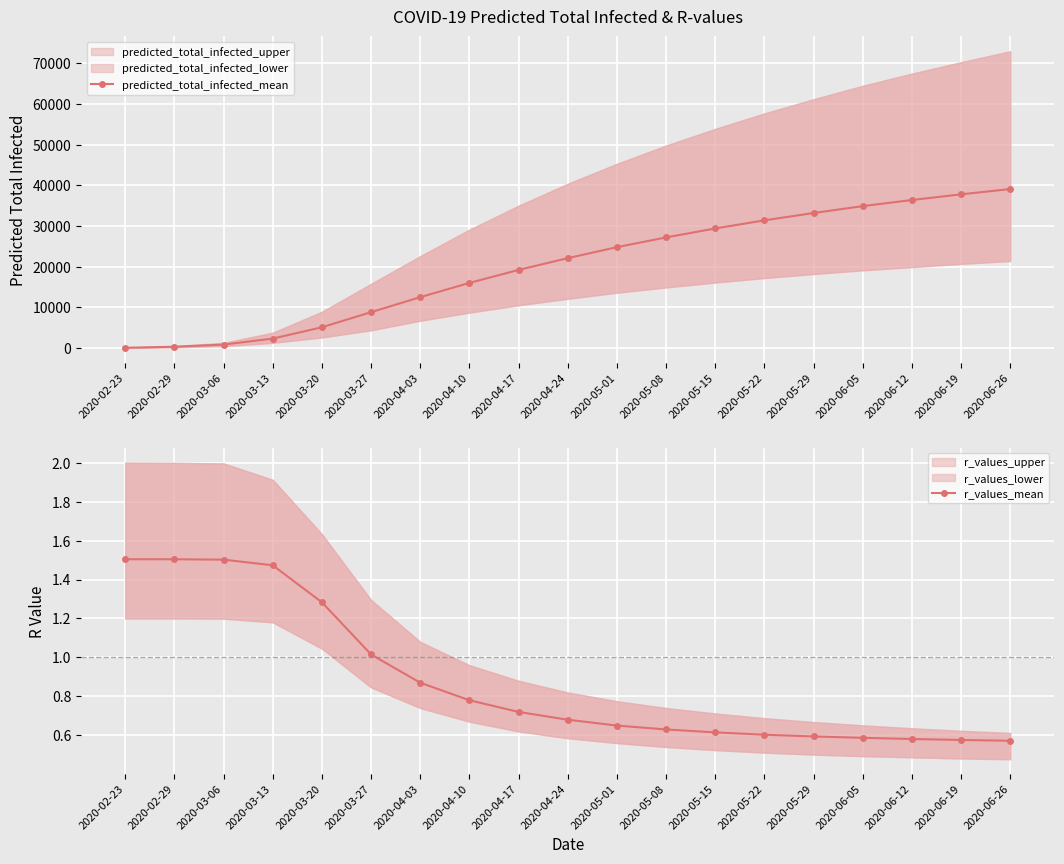

Is it true that r_values_mean equals 1.5 at 2020-03-13?

True